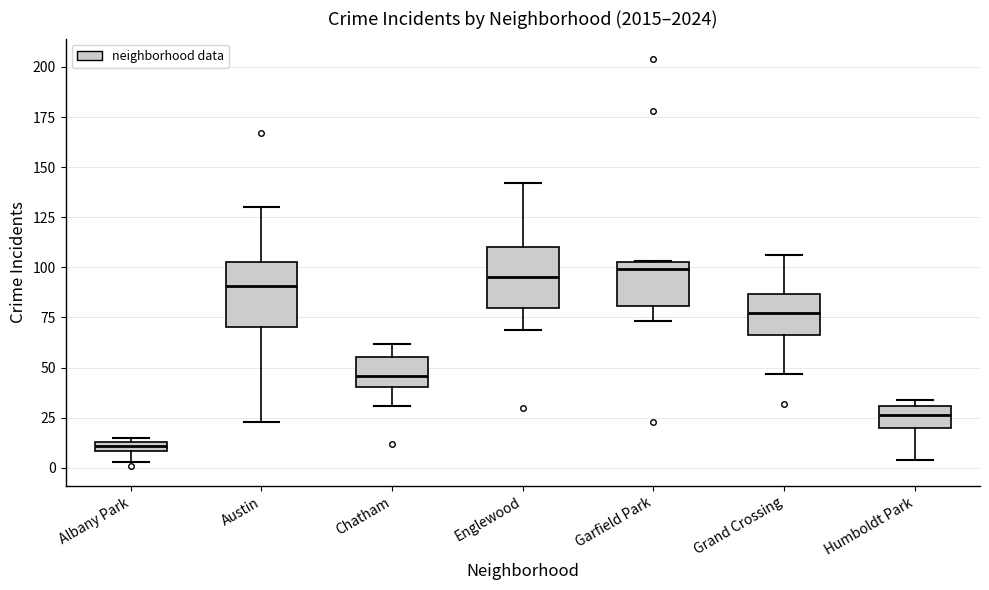

Where does the lower whisker of the box for Austin end on the y-axis? The values are not printed on the chart, so give them approximately, as read against the axis.

25